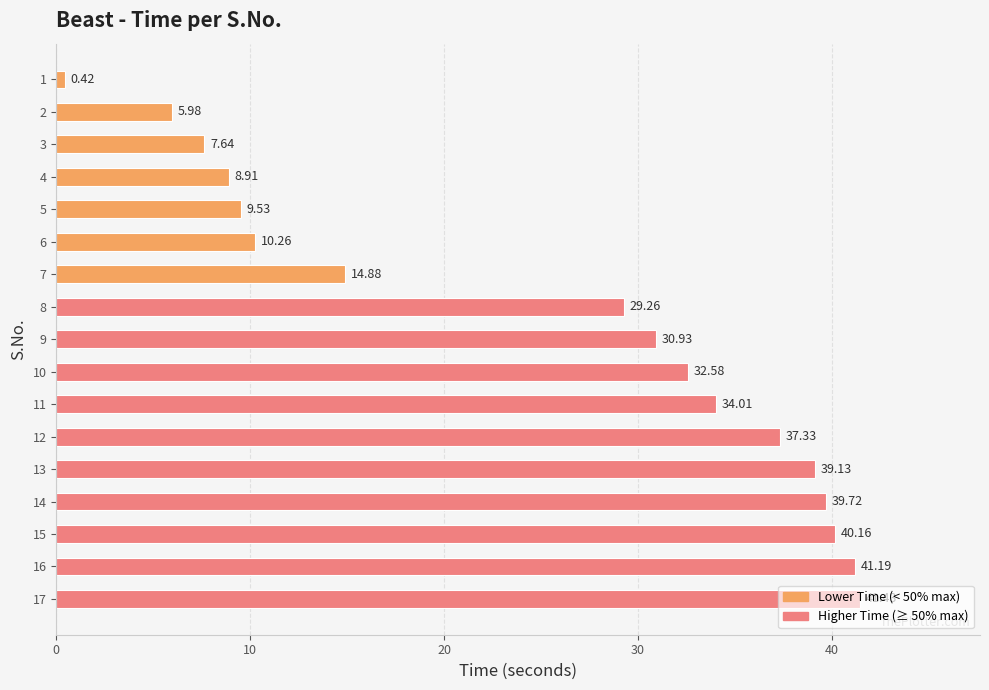

What is the average value?

24.9